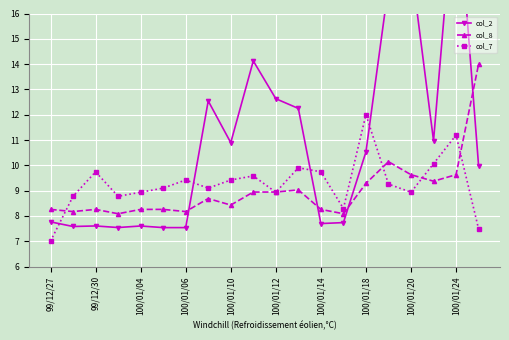

How many interior local valleys does the col_7 series have?

5